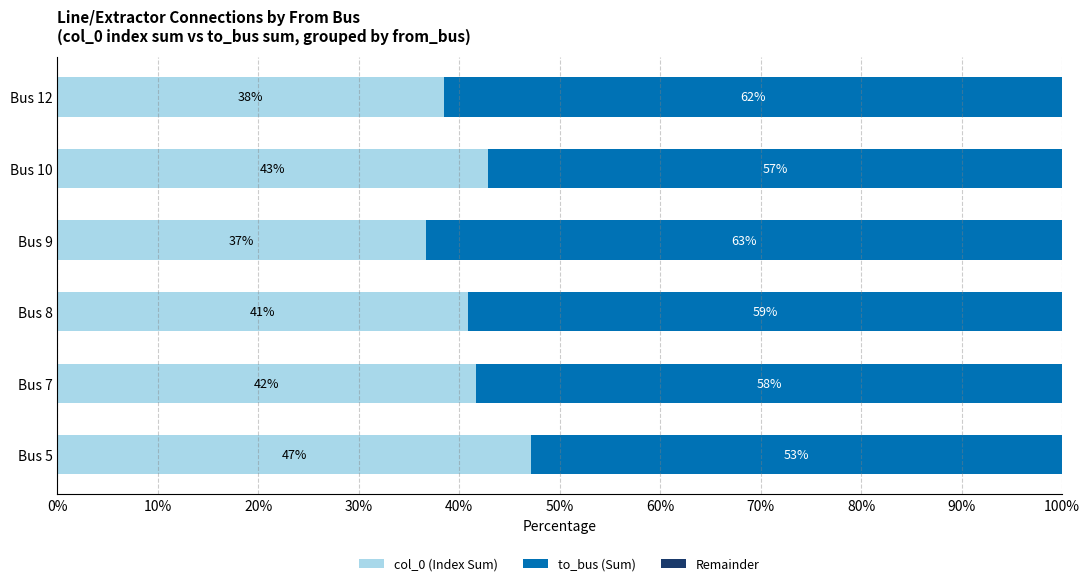

The value of col_0 (Index Sum) at Bus 9 is 36.7. True or false?

True